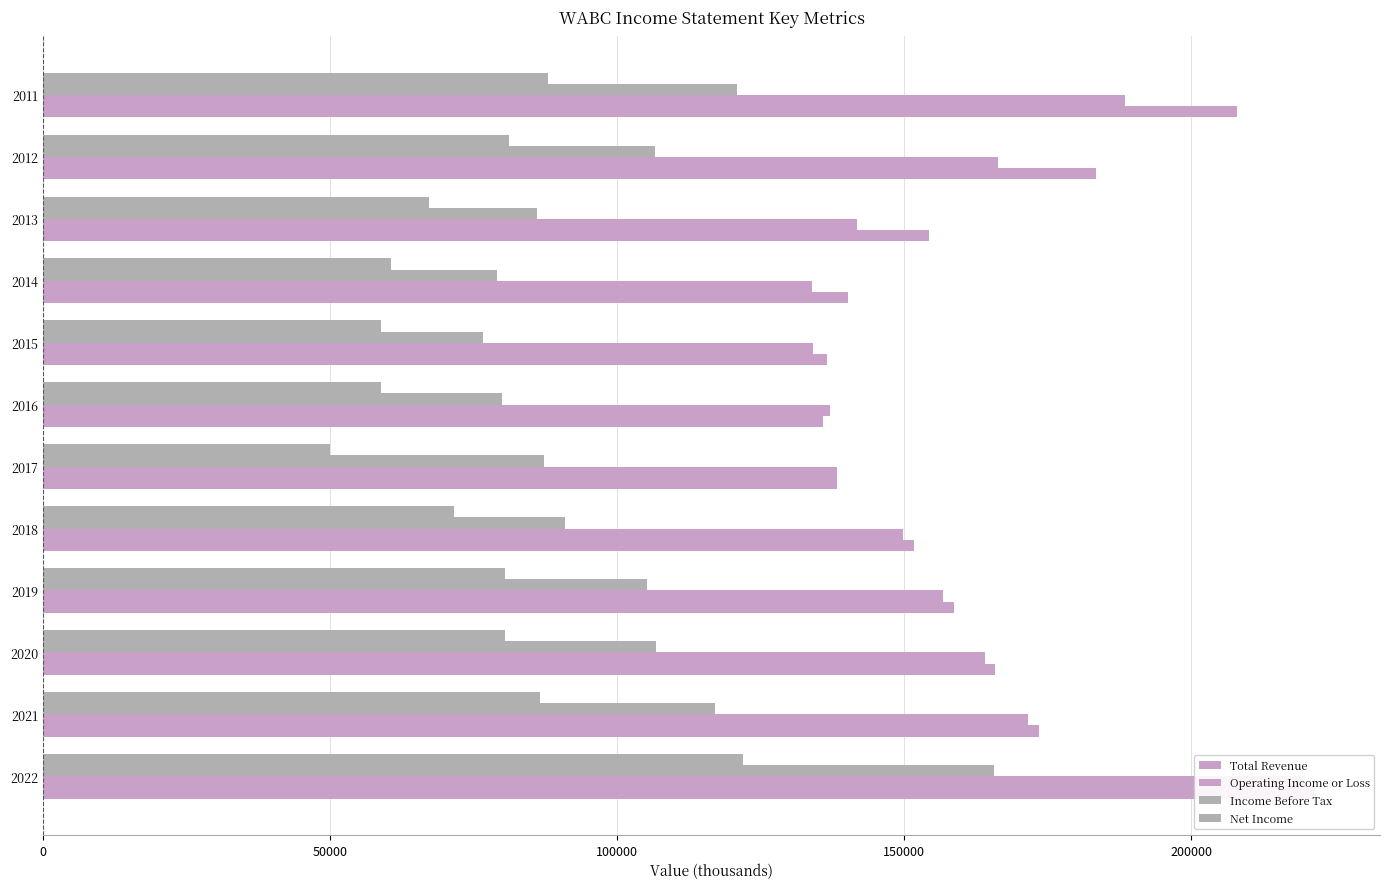

How many values in the Operating Income or Loss series are below 156800?

6